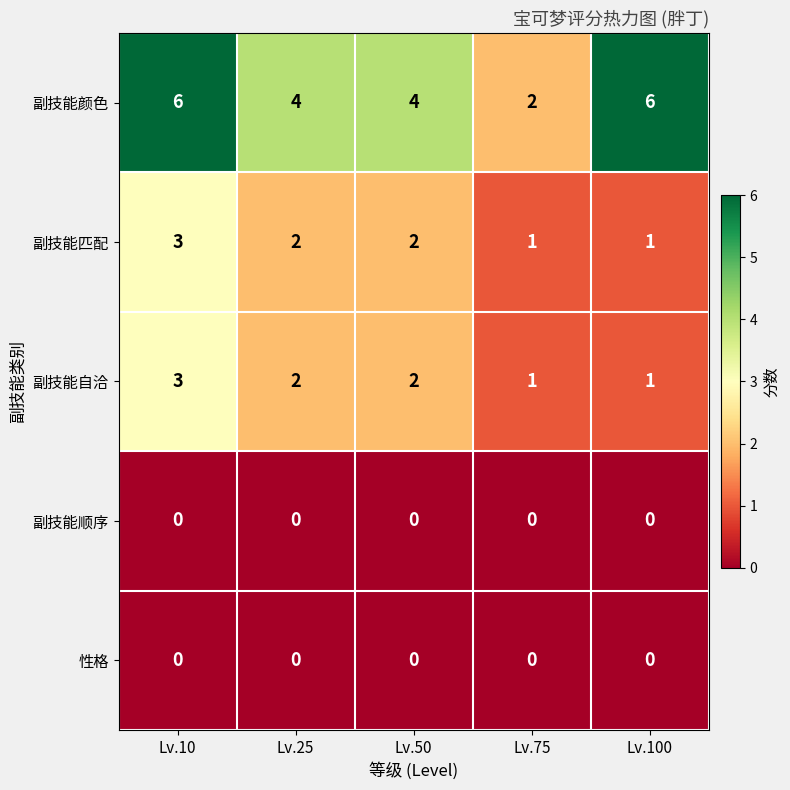

How many distinct data groups are displayed?

5